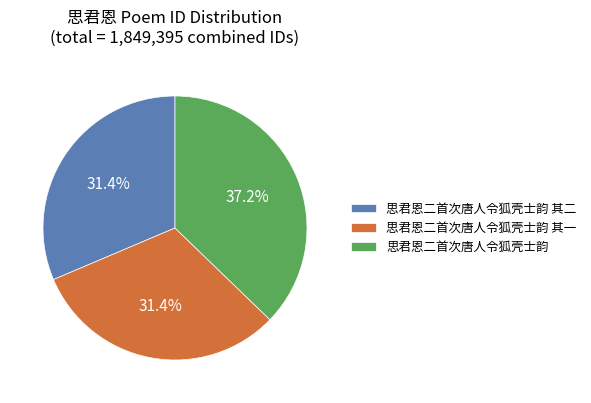

Which category has the biggest portion of the pie?

思君恩二首次唐人令狐壳士韵